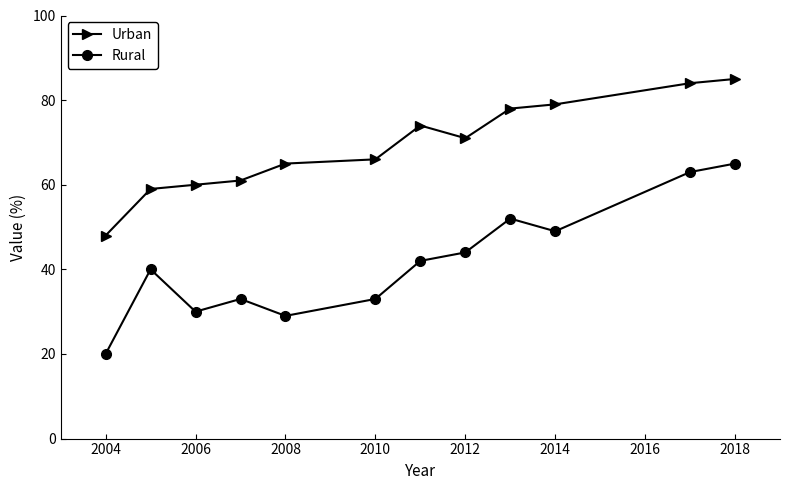

What is the smallest value displayed?

20